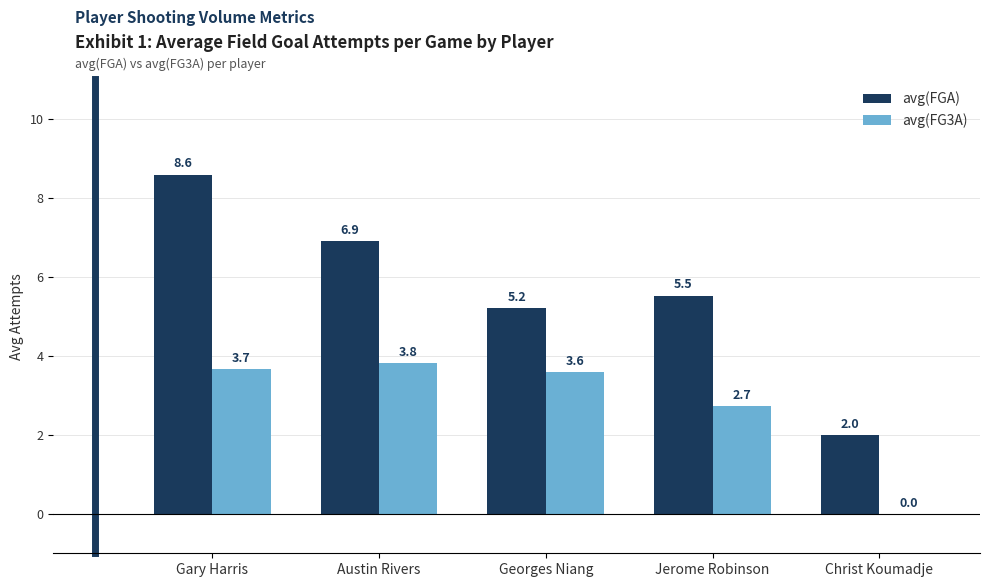

What is the total value across all series at Christ Koumadje?

2.0